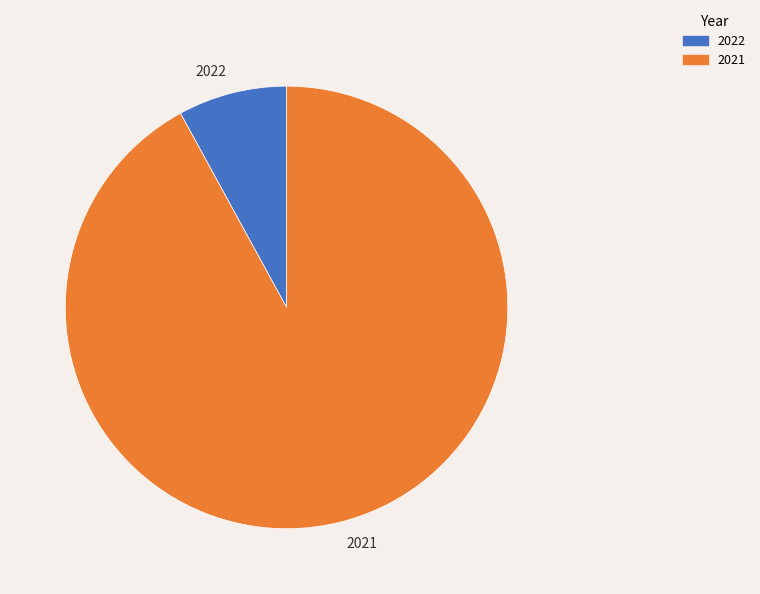

The 2022 slice represents 8% of the pie. True or false?

True